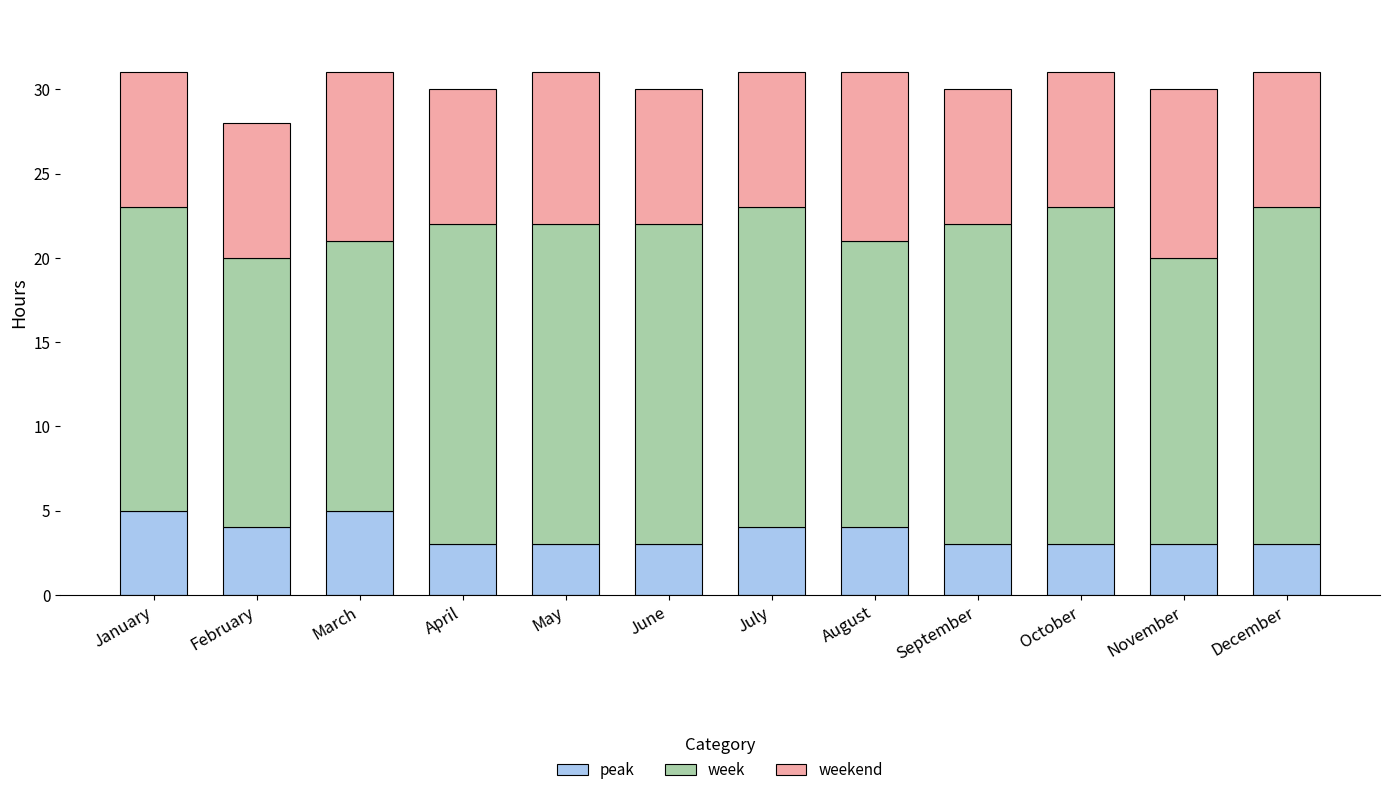

What is the difference between the peak values at September and January?

2